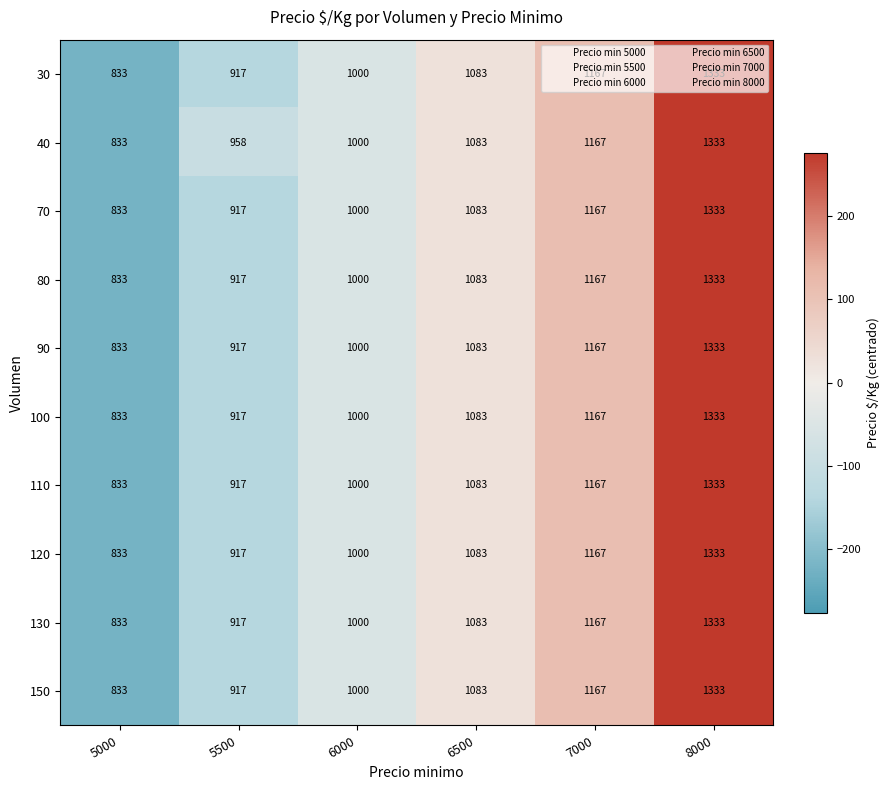

How many distinct data groups are displayed?

10